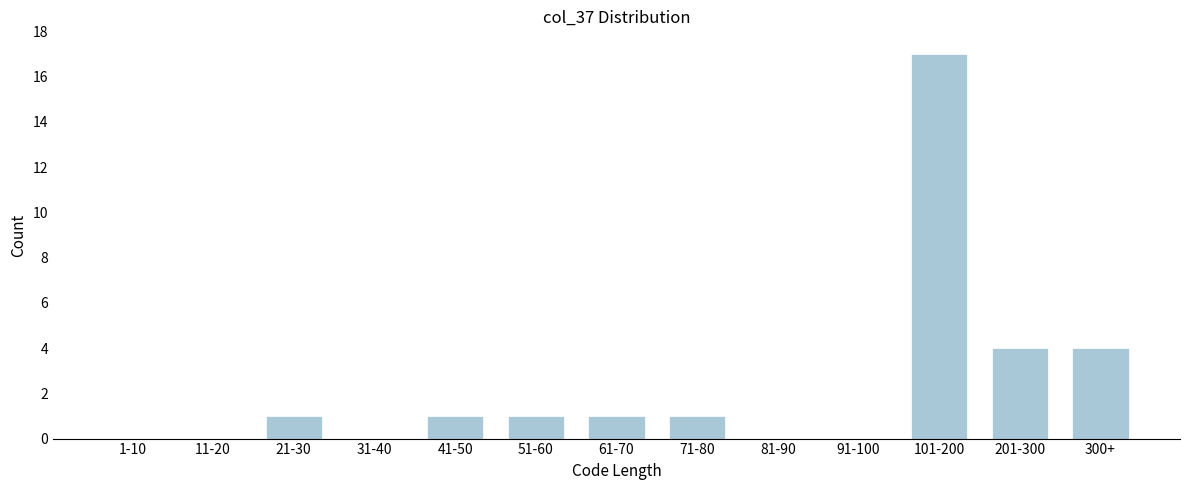

Reading left to right, what are all the values shown in this chart?

1-10=0	11-20=0	21-30=1	31-40=0	41-50=1	51-60=1	61-70=1	71-80=1	81-90=0	91-100=0	101-200=17	201-300=4	300+=4